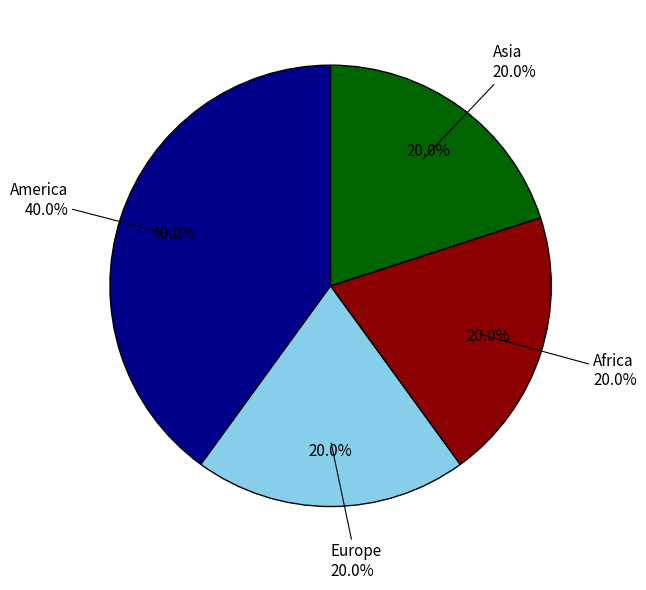

Count the number of slices in the pie.

4